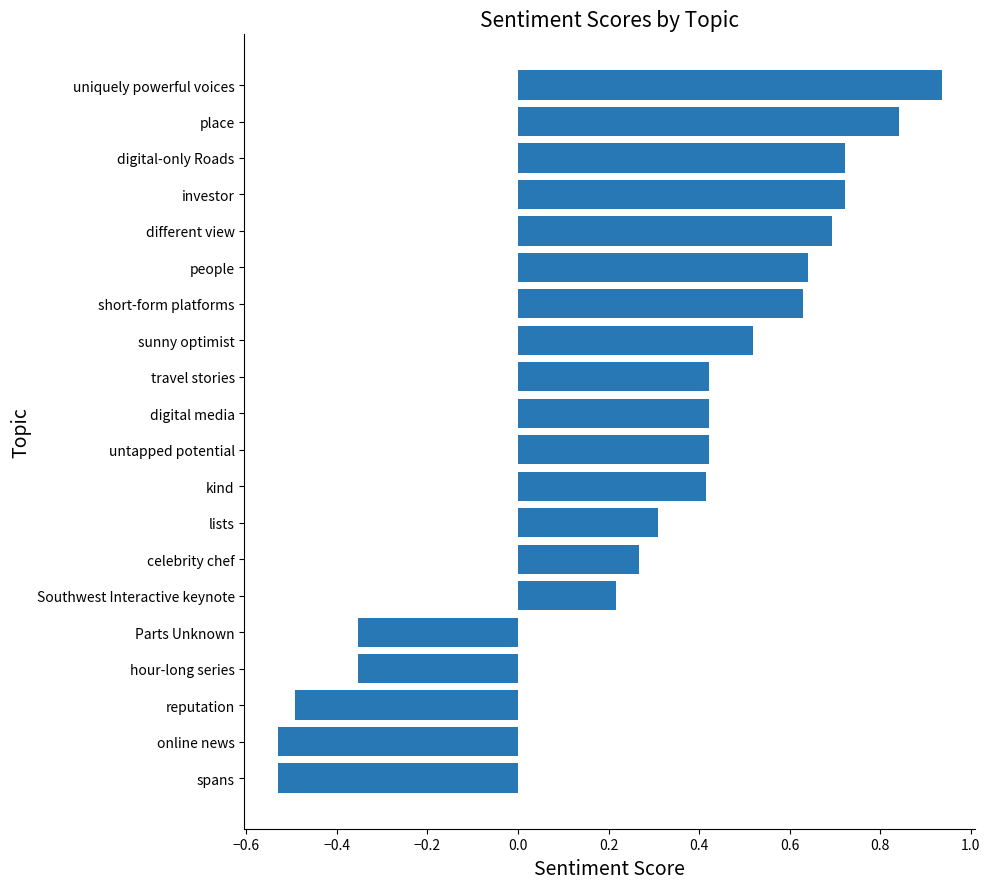

Which label corresponds to the largest value in the chart?

uniquely powerful voices